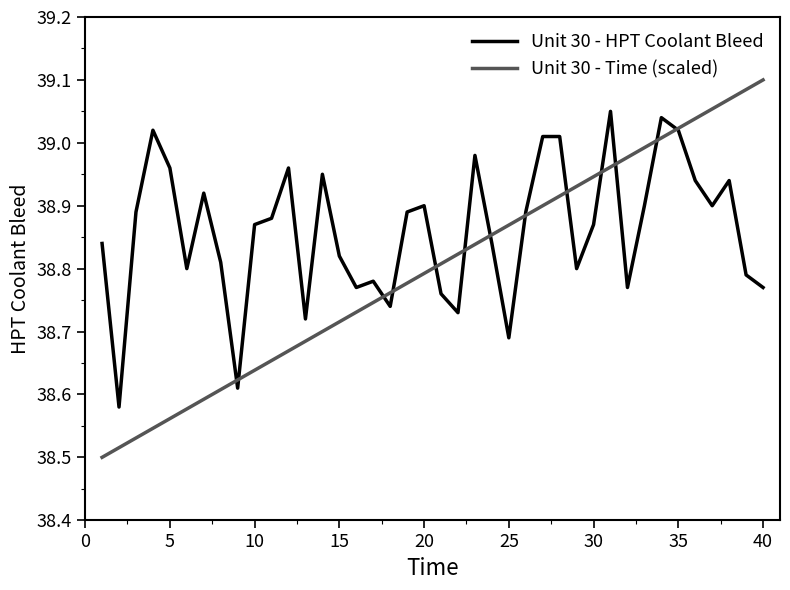

List the series in order of their peak value, highest first.

Unit 30 - Time (scaled), Unit 30 - HPT Coolant Bleed